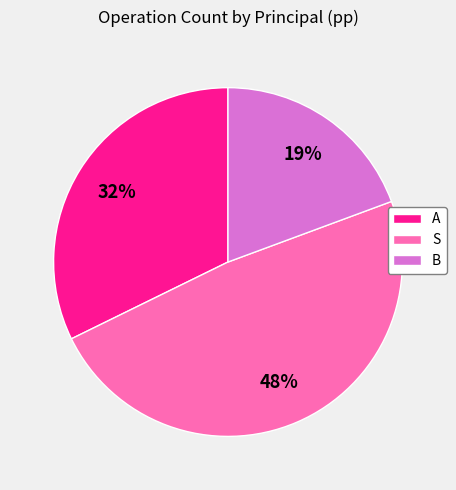

Approximately how many times larger is the value at S compared to A?

1.5